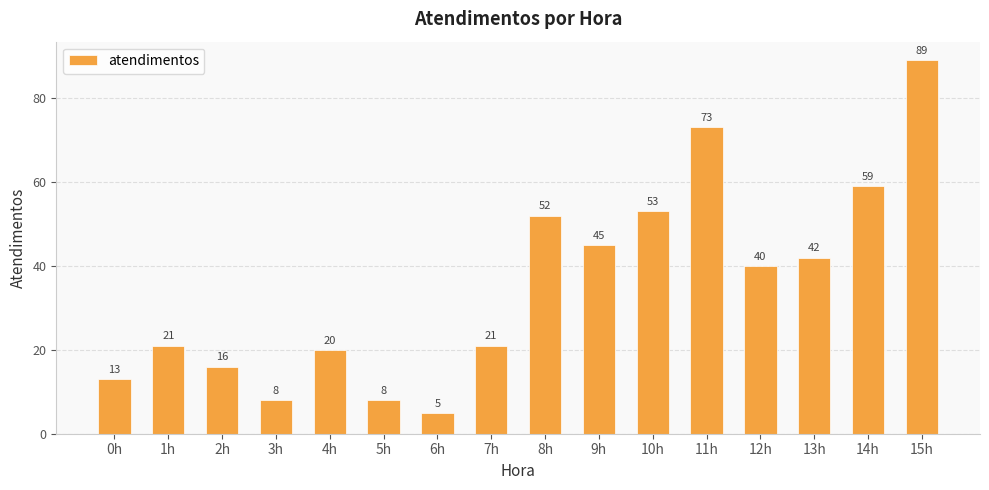

Does the chart contain any negative values?

No